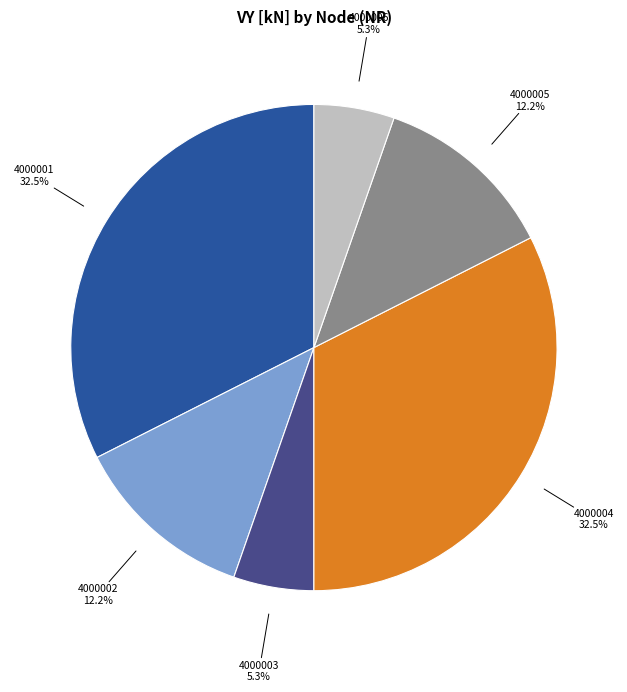

Is it true that 4000005 is 22% of the pie?

False